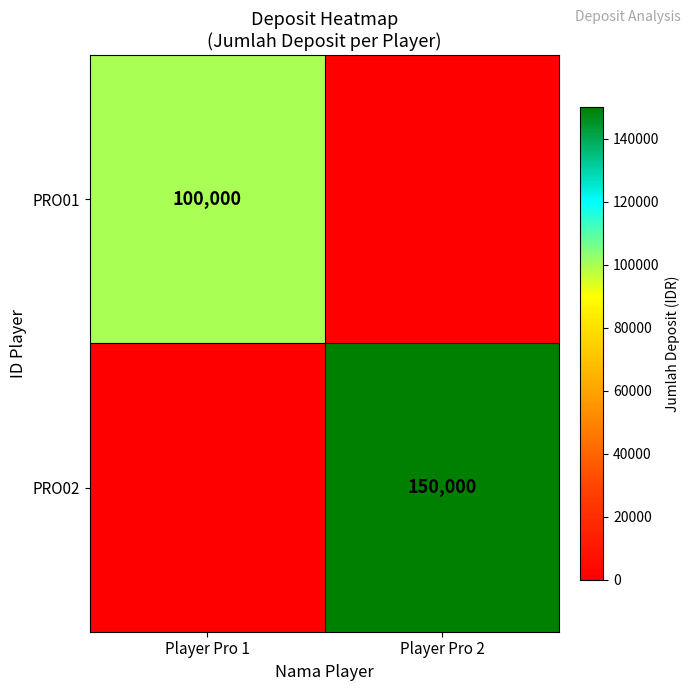

At how many categories does at least one series exceed 149205?

1